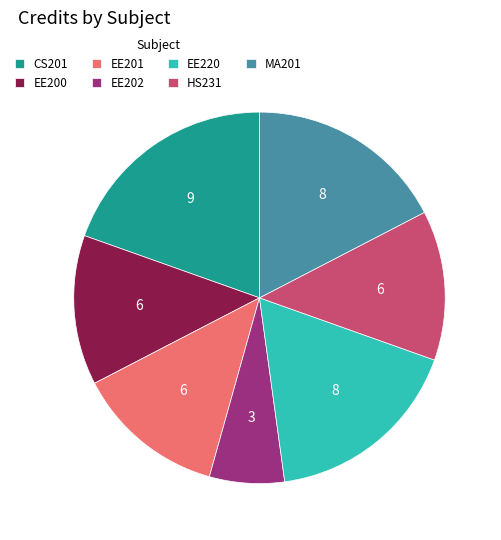

Which category has the smallest portion of the pie?

EE202